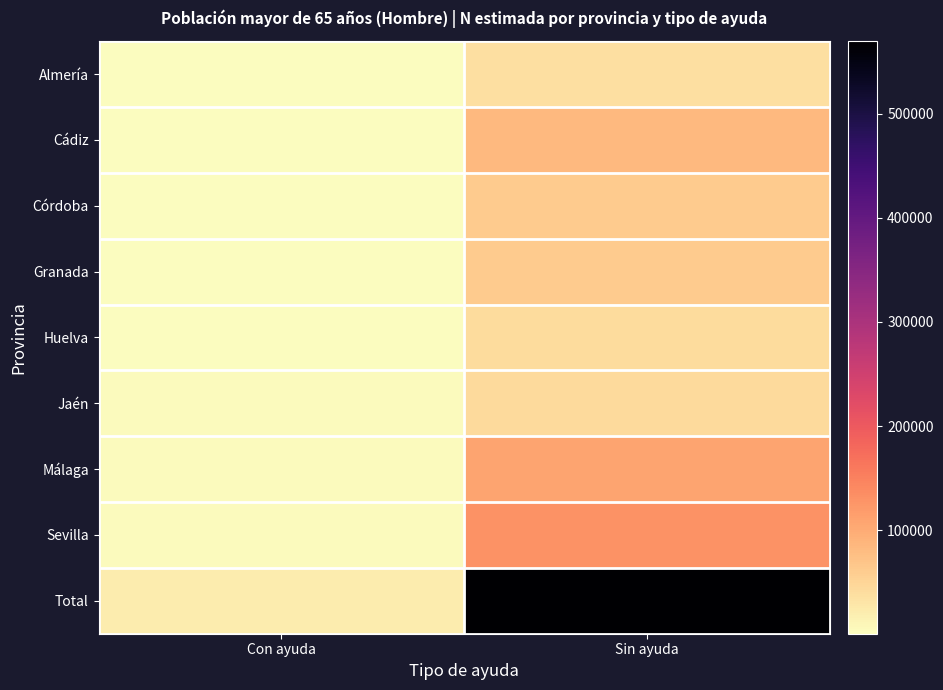

Reading right to left, what are all the values shown in this chart?

Almería: Sin ayuda=37303	Con ayuda=1593
Cádiz: Sin ayuda=84372	Con ayuda=2923
Córdoba: Sin ayuda=61512	Con ayuda=2034
Granada: Sin ayuda=62134	Con ayuda=2578
Huelva: Sin ayuda=41281	Con ayuda=799
Jaén: Sin ayuda=44244	Con ayuda=4202
Málaga: Sin ayuda=107526	Con ayuda=4659
Sevilla: Sin ayuda=131115	Con ayuda=3053
Total: Sin ayuda=569486	Con ayuda=21842